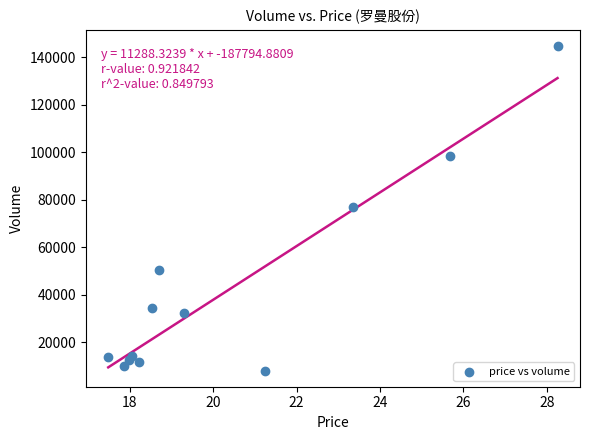

What is the average Y value?

42336